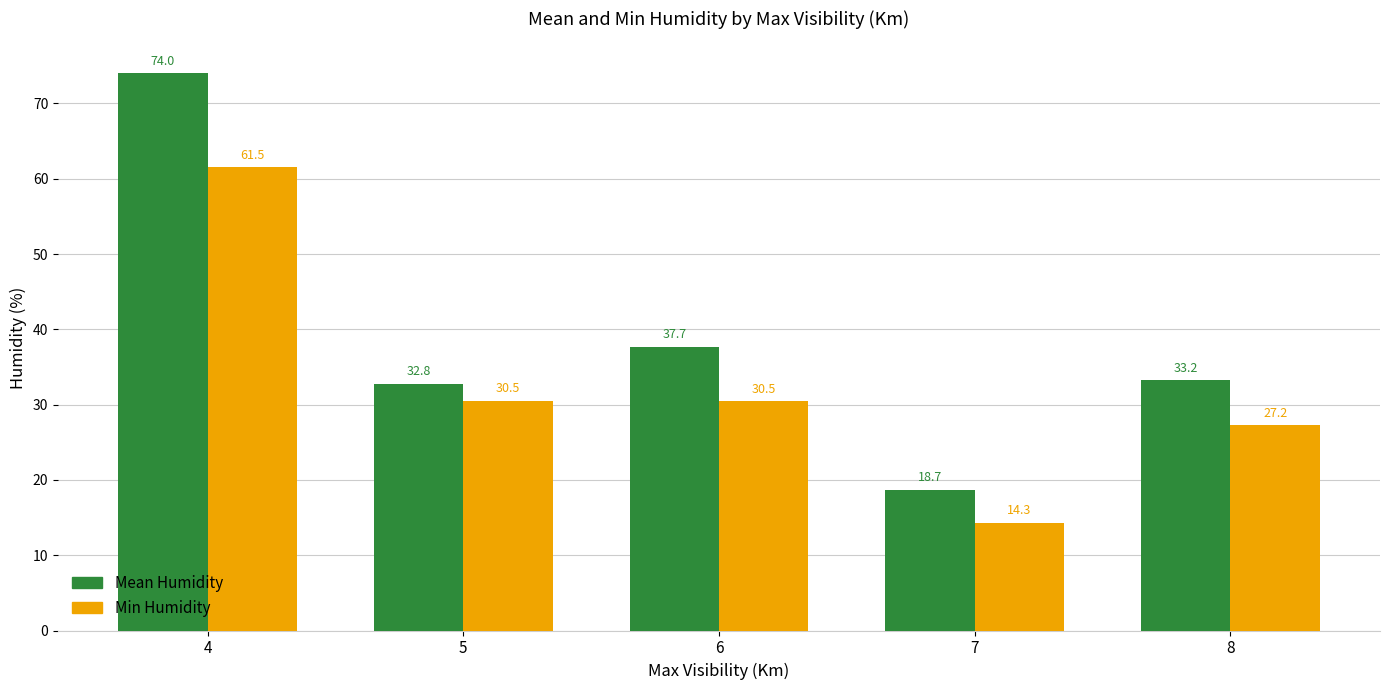

What is the value of the Min Humidity bar at the 4th from the left?

14.3